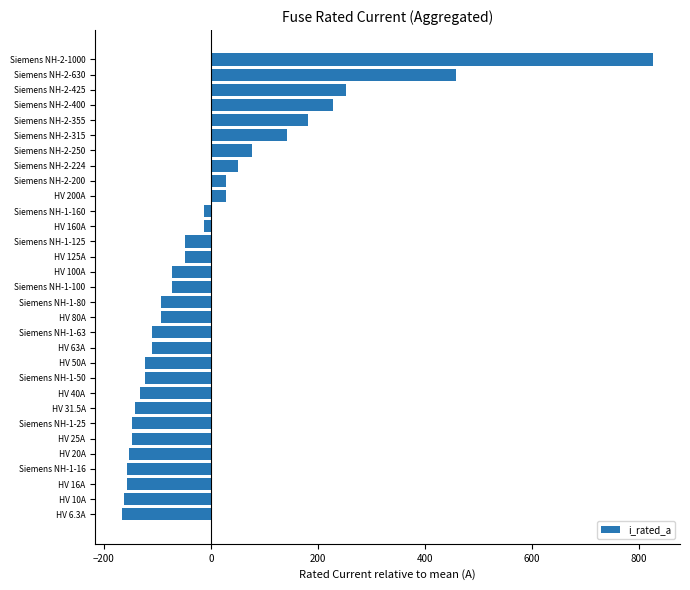

True or false: the data shows -122.4 at HV 50A.

True